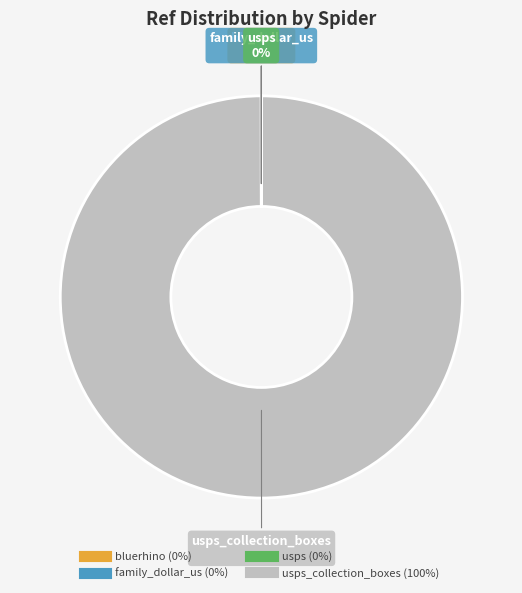

Is there any slice that represents more than half of the pie?

Yes